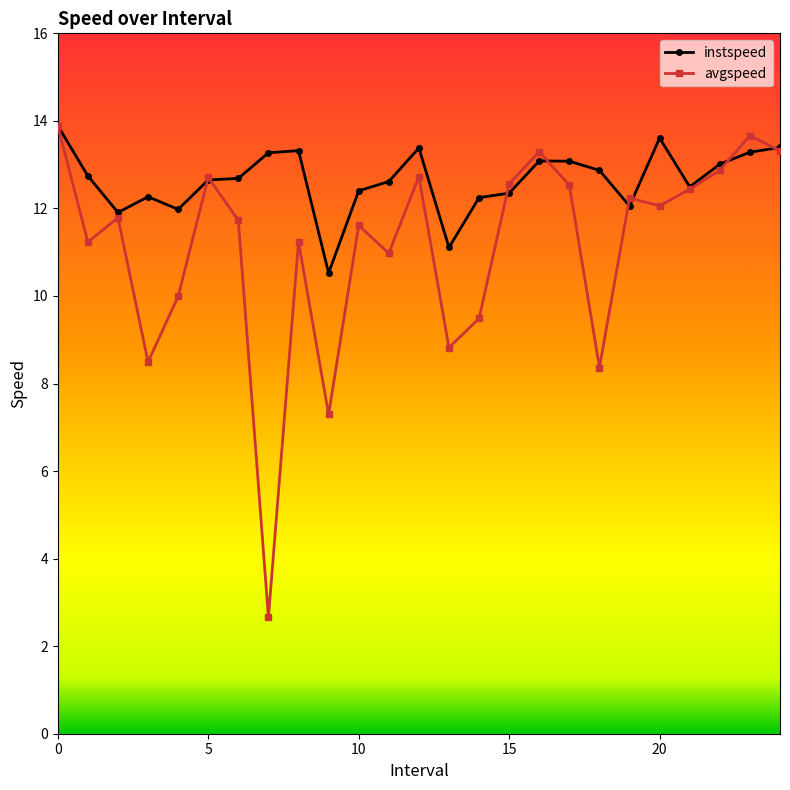

What is the smallest value displayed?

2.7